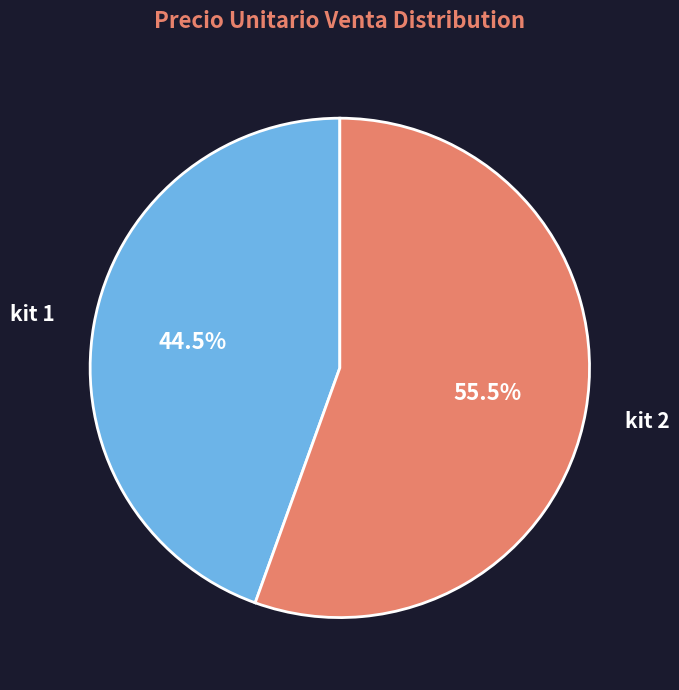

Rank the categories by value from highest to lowest.

kit 2, kit 1